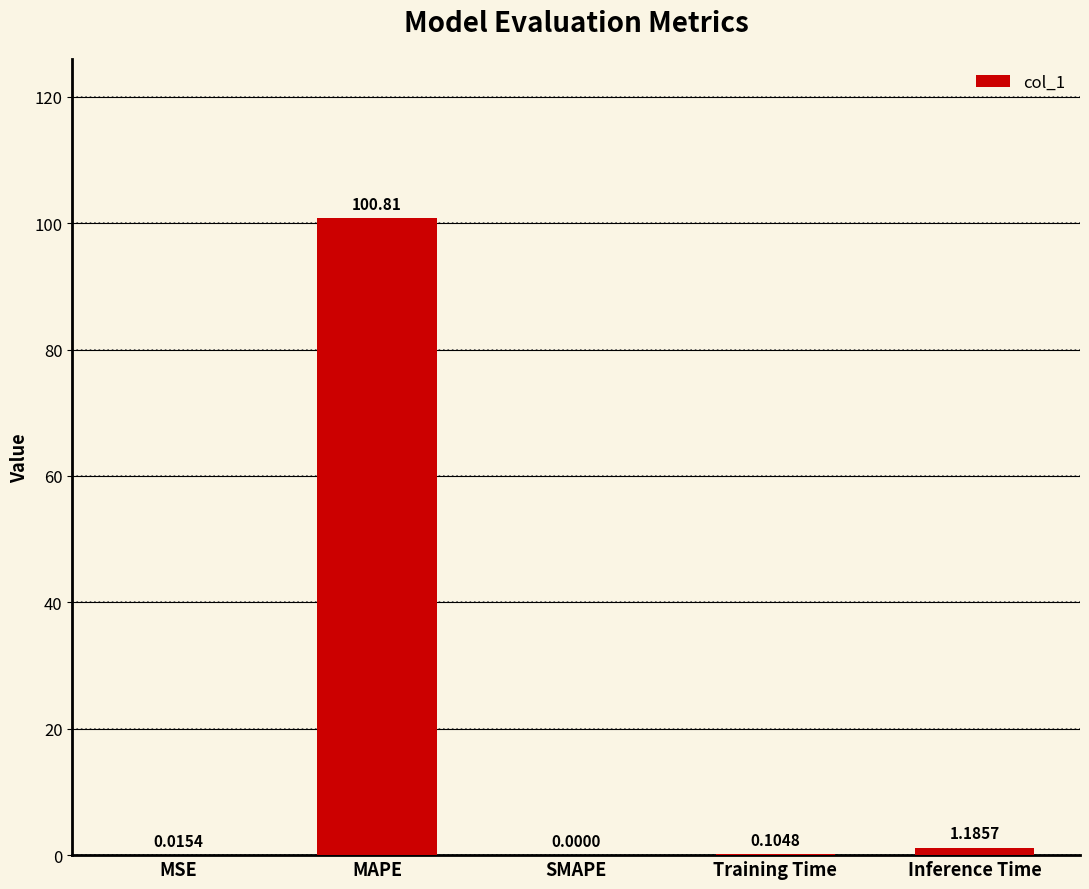

Which label corresponds to the largest value in the chart?

MAPE